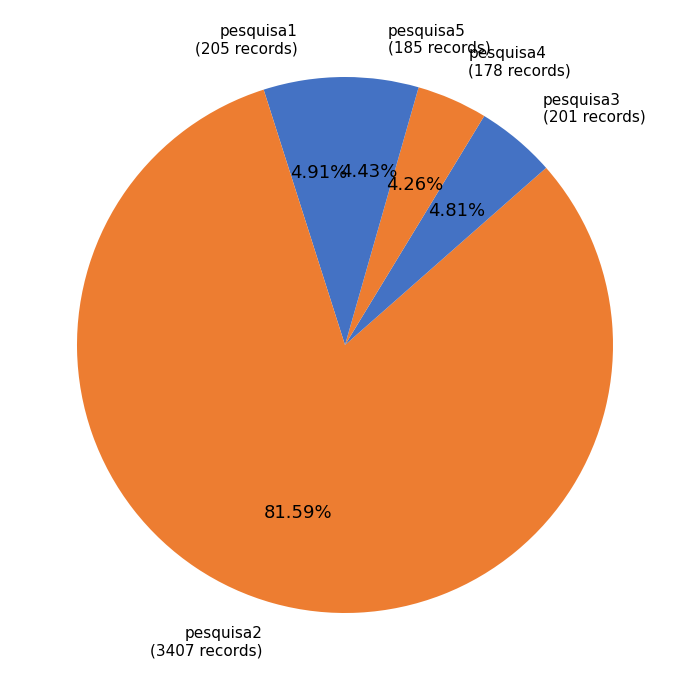

How much of the chart is everything except pesquisa4?

95.7%